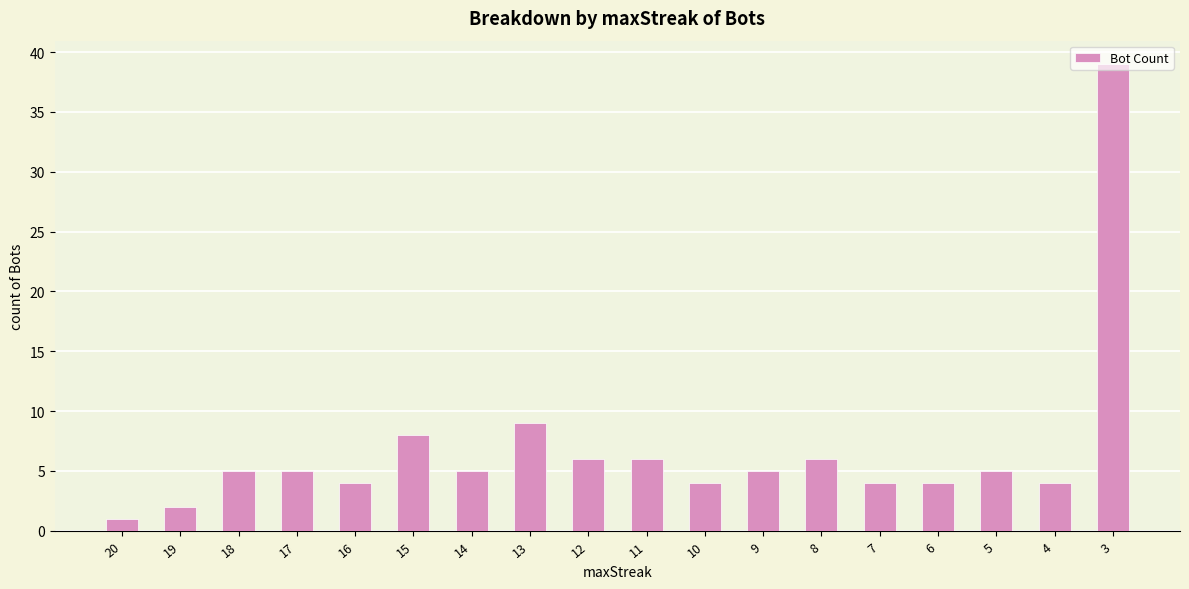

At which category does the chart reach its minimum across all series?

20